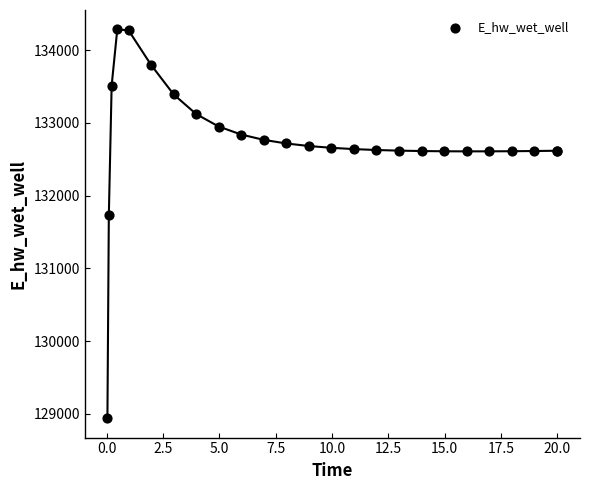

What Y value in the scatter plot is closest to 131612?

131728.1